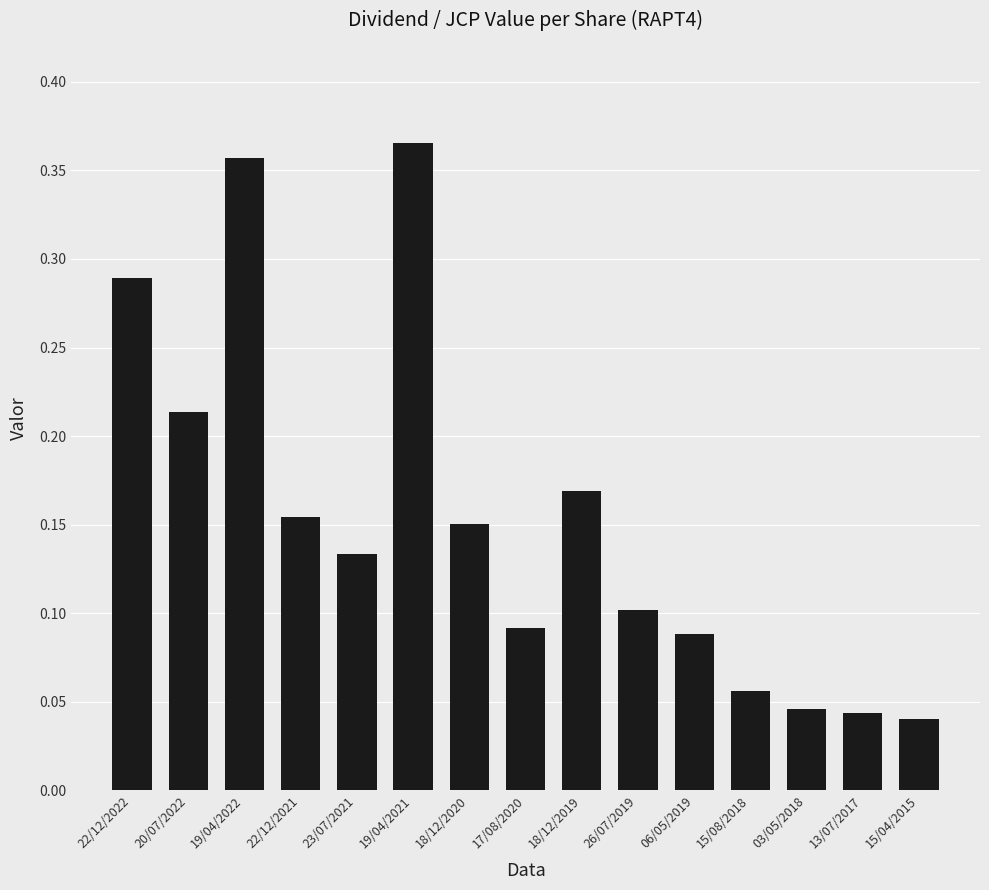

What is the sum of all values?

2.3